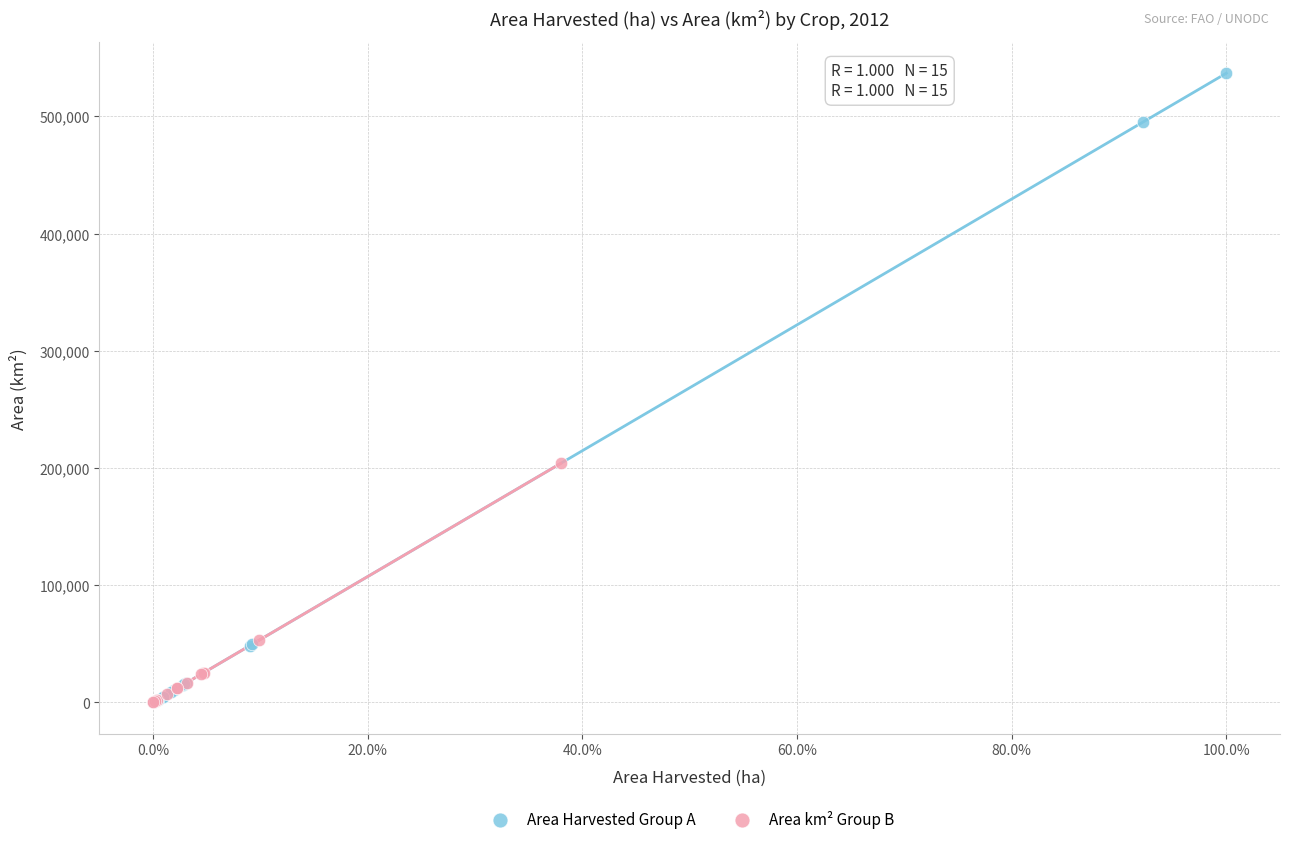

Which series reaches the maximum Y coordinate?

Area Harvested Group A